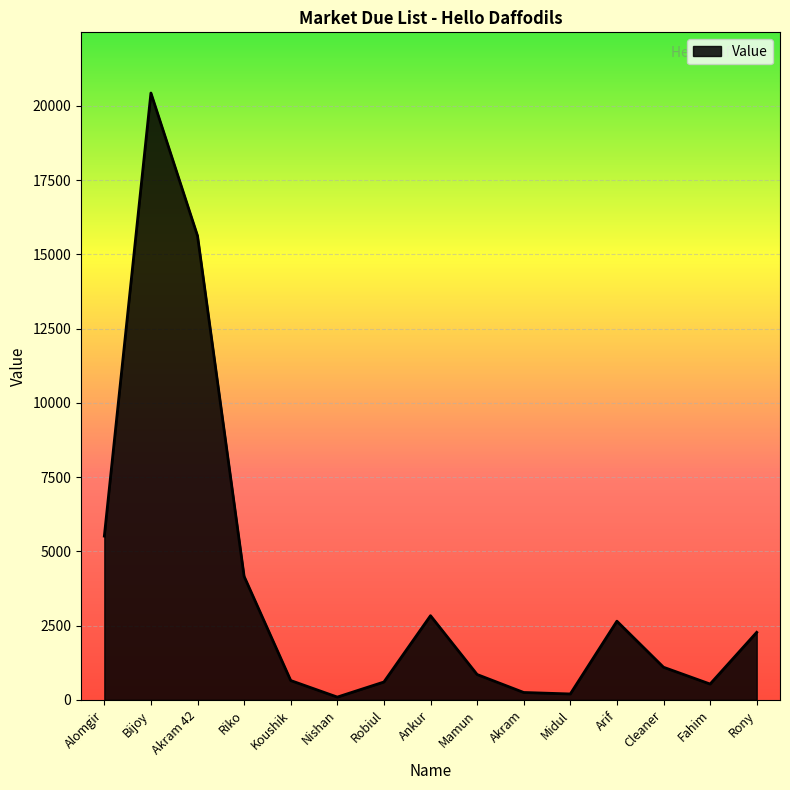

At which category does the data reach its first local peak?

Bijoy